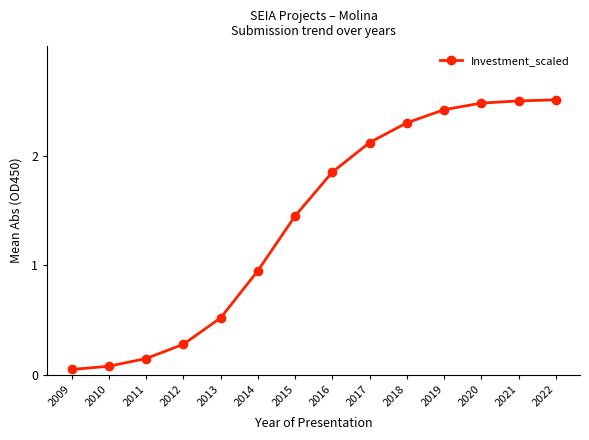

The value at 2014 is 0.5. True or false?

False